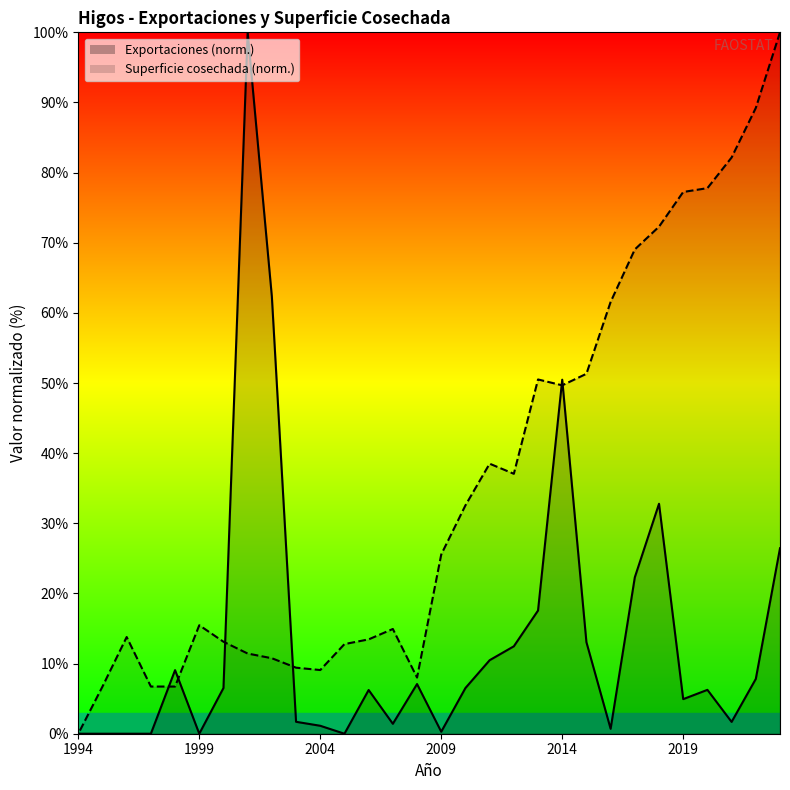

After their last crossing, which series has the higher values: Exportaciones or Superficie cosechada?

Superficie cosechada